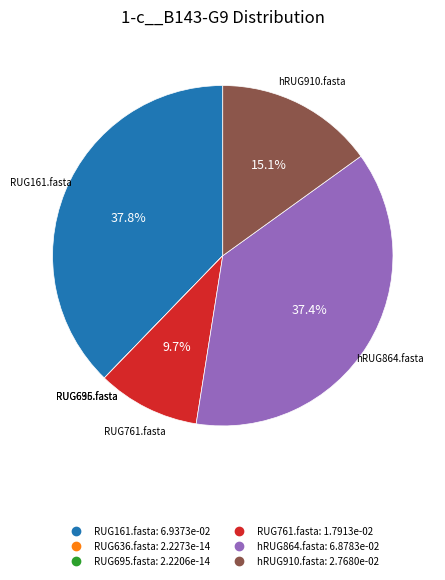

Is hRUG864.fasta the majority of the pie?

No